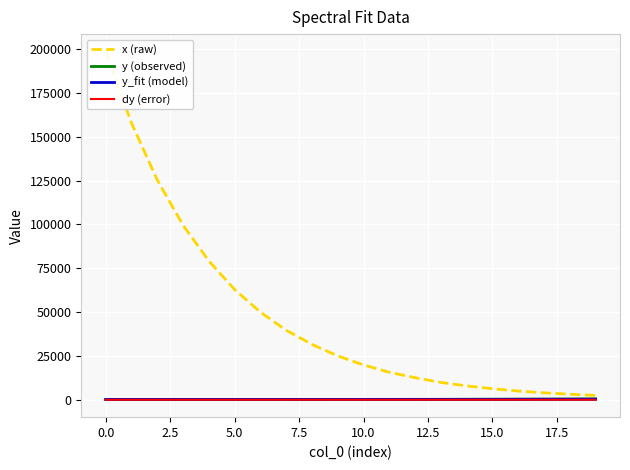

The value of y_fit (model) at 17.5 is 182.3. True or false?

True